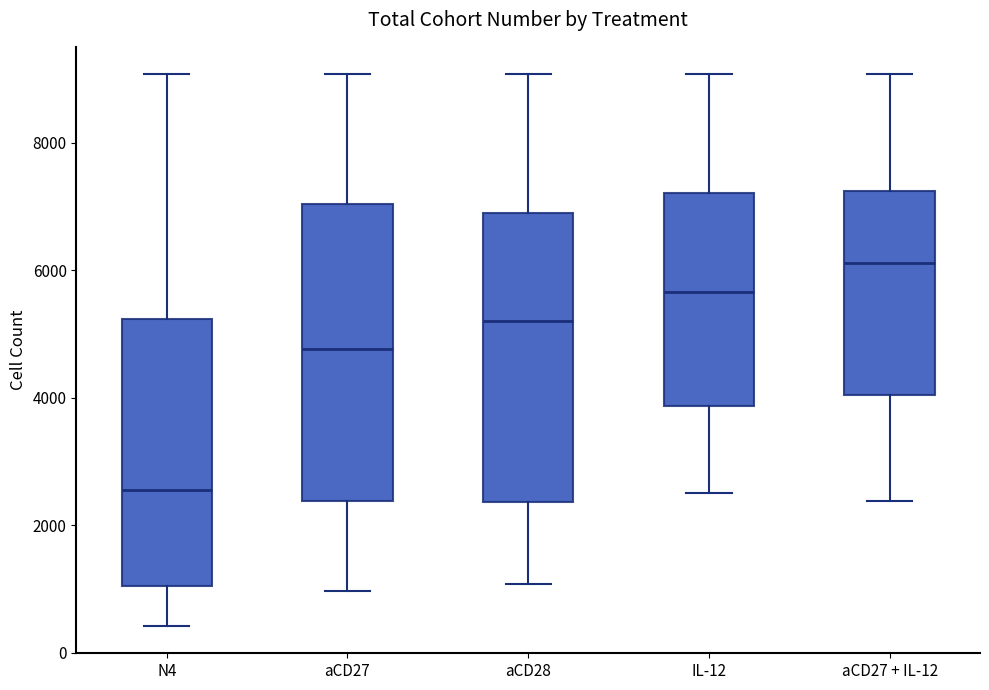

Reading left to right, transcribe this box plot: for each box, give where its median line is, the range the box spans, and where its two whiskers end, as read against the y-axis. The values are not printed on the chart, so give them approximately, as read against the axis.

N4: median 2600, box 1000 to 5200, whiskers 400 to 9000
aCD27: median 4800, box 2400 to 7000, whiskers 1000 to 9000
aCD28: median 5200, box 2400 to 6800, whiskers 1000 to 9000
IL-12: median 5600, box 3800 to 7200, whiskers 2600 to 9000
aCD27 + IL-12: median 6200, box 4000 to 7200, whiskers 2400 to 9000